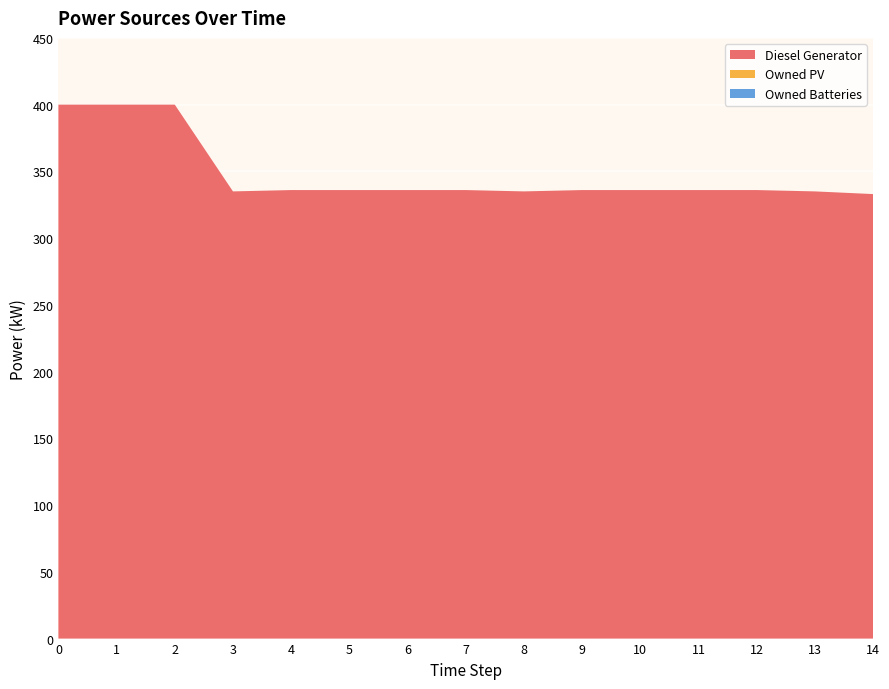

Reading left to right, transcribe all the data shown in this chart.

Diesel Generator: 0=400	1=400	2=400	3=335	4=336	5=336	6=336	7=336	8=335	9=336	10=336	11=336	12=336	13=335	14=333
Owned PV: 0=0	1=0	2=0	3=0	4=0	5=0	6=0	7=0	8=0	9=0	10=0	11=0	12=0	13=0	14=0
Owned Batteries: 0=0	1=0	2=0	3=0	4=0	5=0	6=0	7=0	8=0	9=0	10=0	11=0	12=0	13=0	14=0